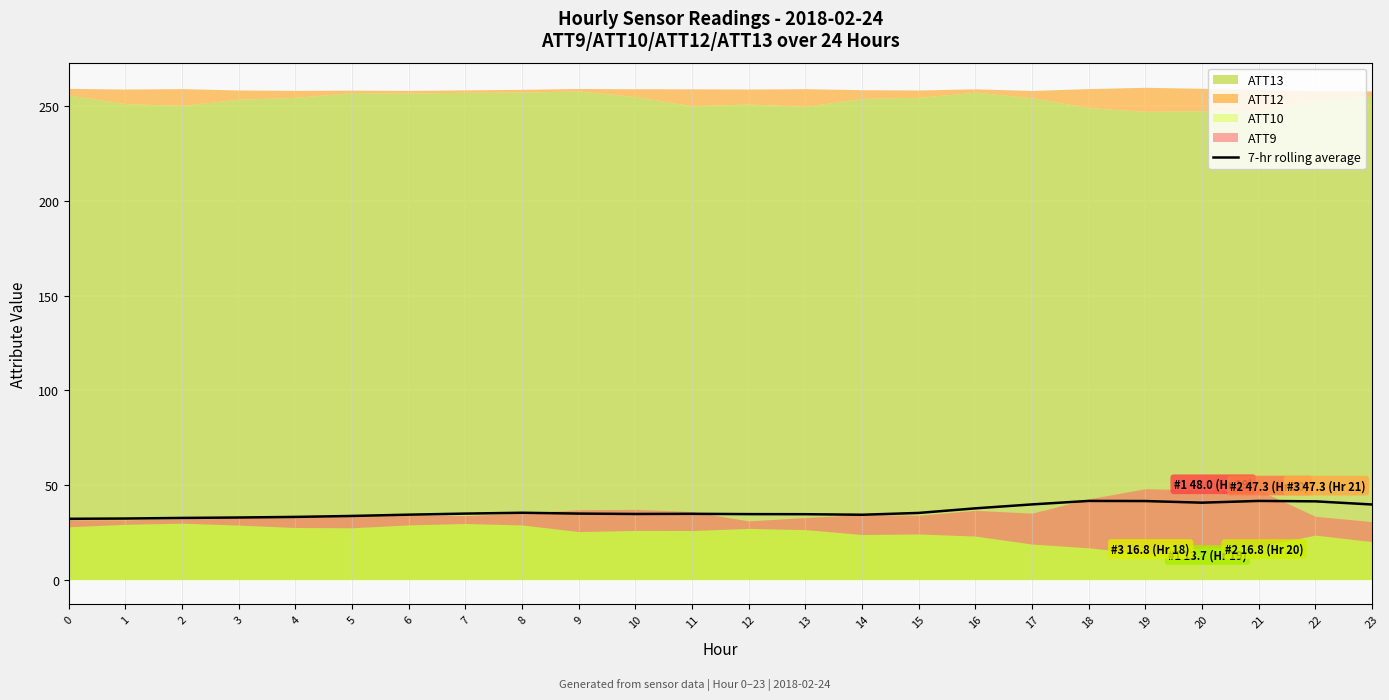

Rank the categories by value from lowest to highest.

0, 1, 2, 3, 4, 5, 14, 6, 13, 12, 10, 11, 9, 7, 15, 8, 16, 23, 17, 20, 22, 19, 21, 18